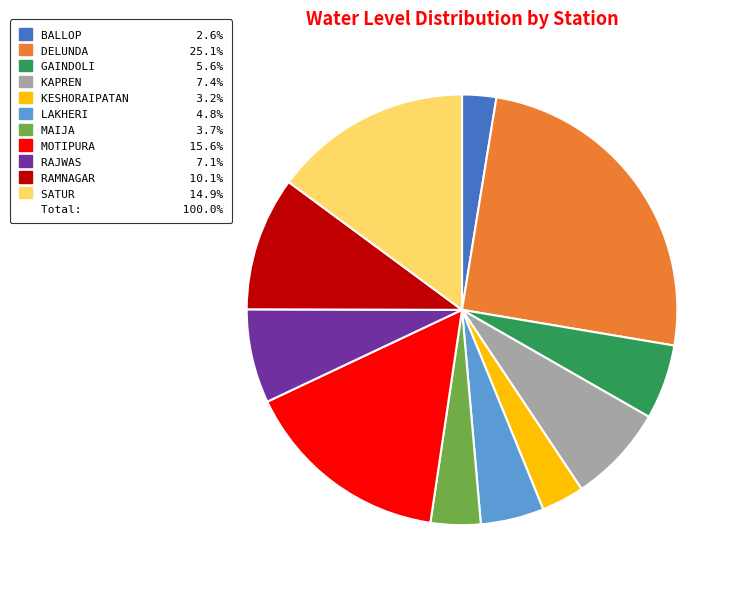

Is there any slice that represents more than half of the pie?

No